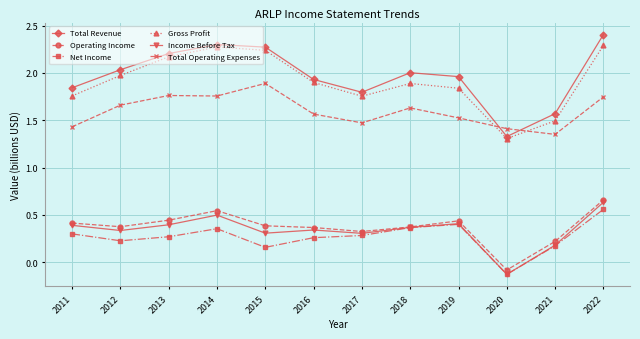

What is the highest value of the Total Revenue series?

2.4